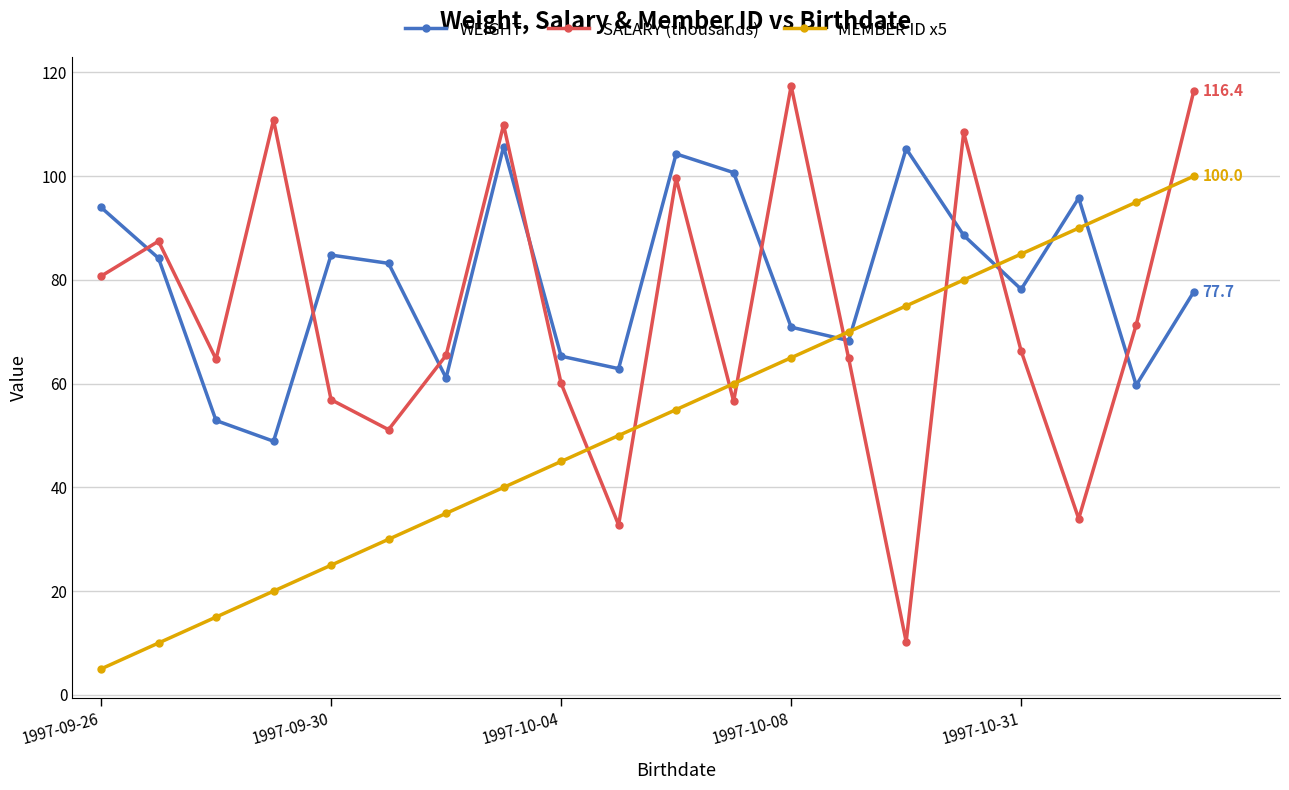

How many data points does each series have?

20